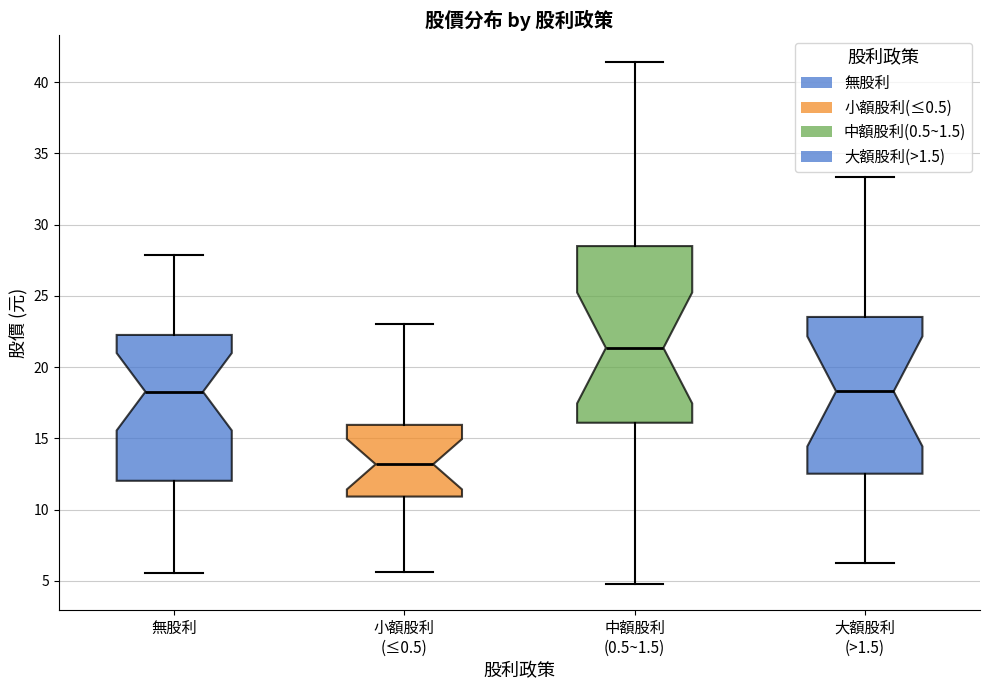

Reading left to right, read every box against the y-axis: the position of its median line, the range the box covers, and the ends of its whiskers. The values are not printed on the chart, so give them approximately, as read against the axis.

無股利: median 18.5, box 12.0 to 22.5, whiskers 5.5 to 28.0
小額股利 (≤0.5): median 13.0, box 11.0 to 16.0, whiskers 5.5 to 23.0
中額股利 (0.5~1.5): median 21.5, box 16.0 to 28.5, whiskers 5.0 to 41.5
大額股利 (>1.5): median 18.5, box 12.5 to 23.5, whiskers 6.0 to 33.5